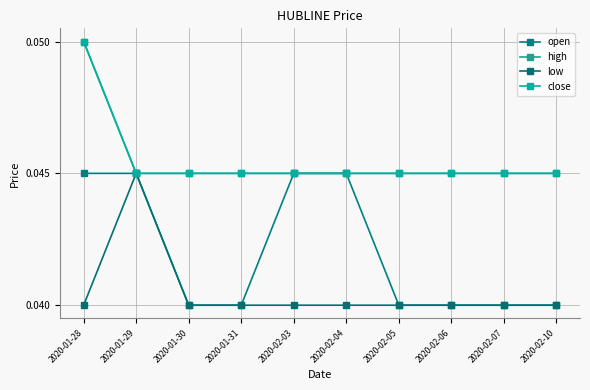

Which series has the largest range (max minus min)?

high